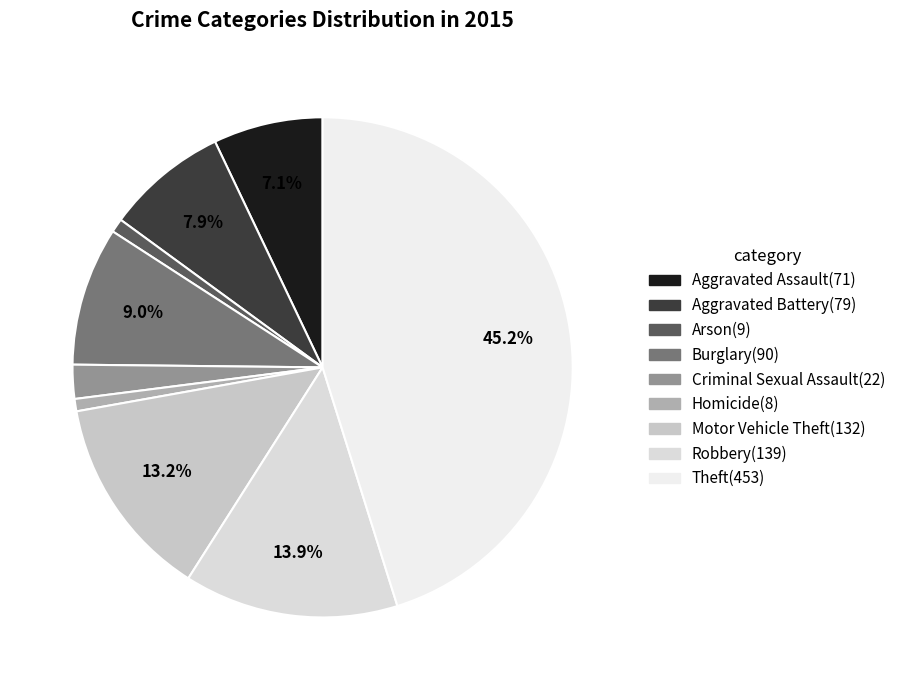

To the nearest percent, what is the average slice percentage?

11%